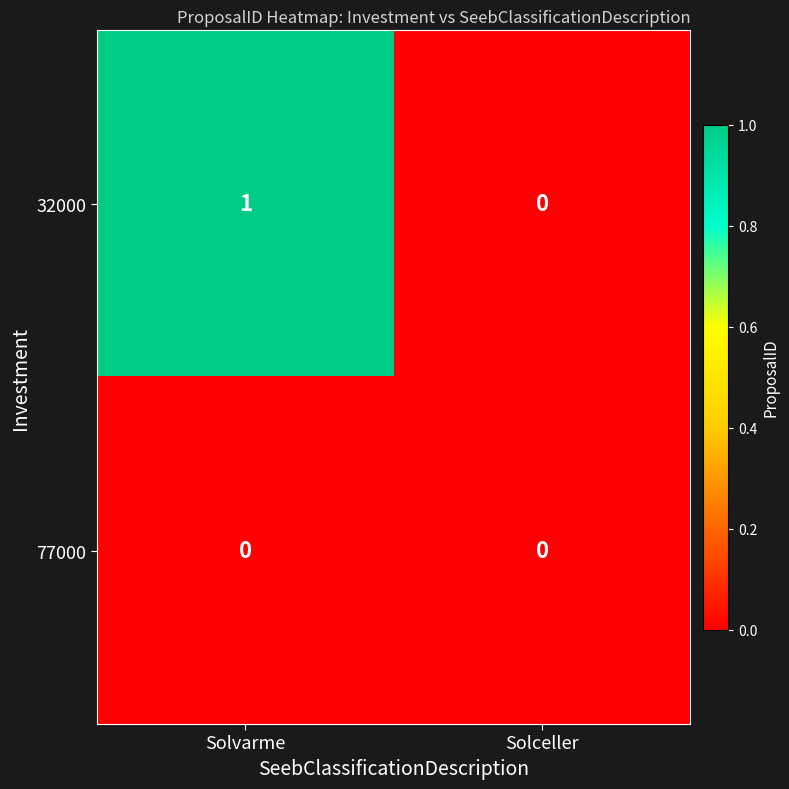

How many categories are shown in the chart?

2